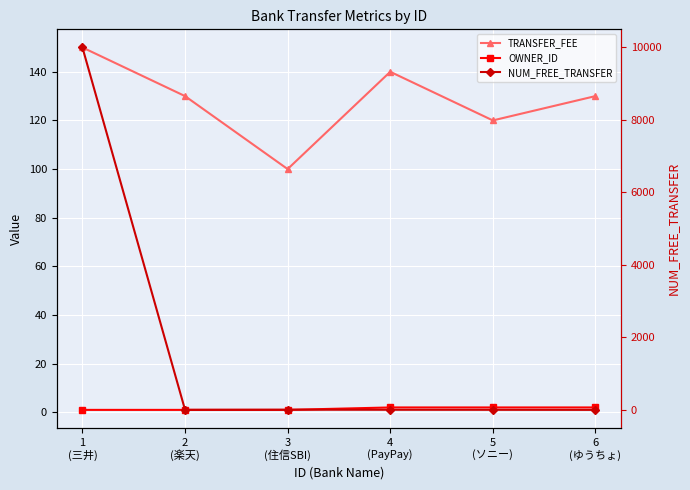

How many lines are shown in the chart?

3